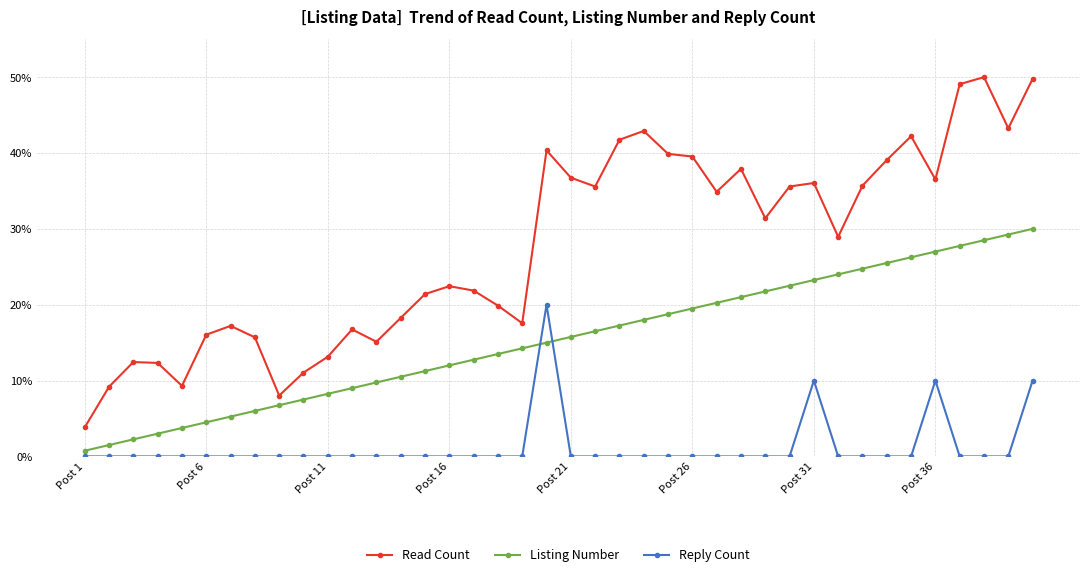

How many data points does each series have?

40